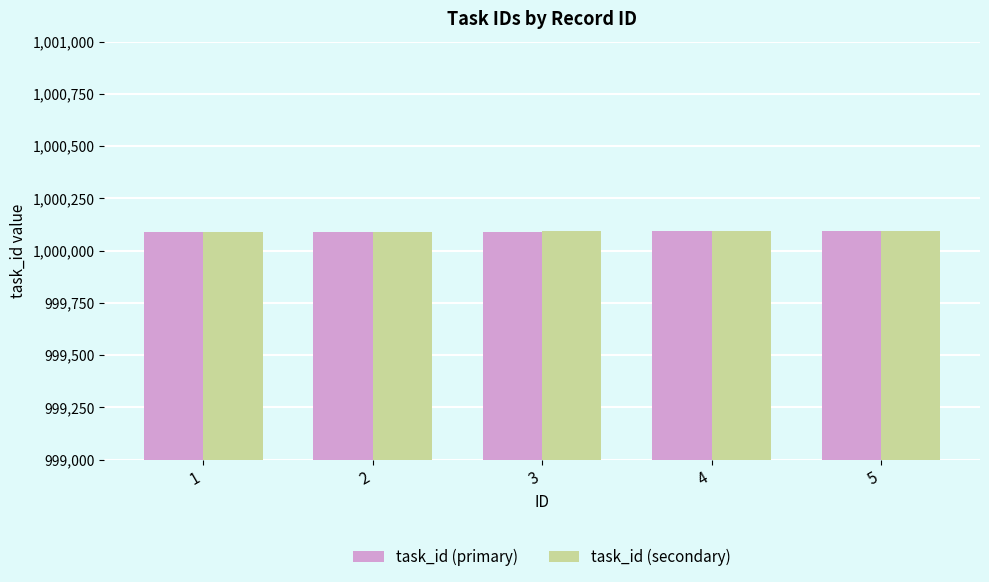

What is the highest value of the task_id (primary) series?

1000093